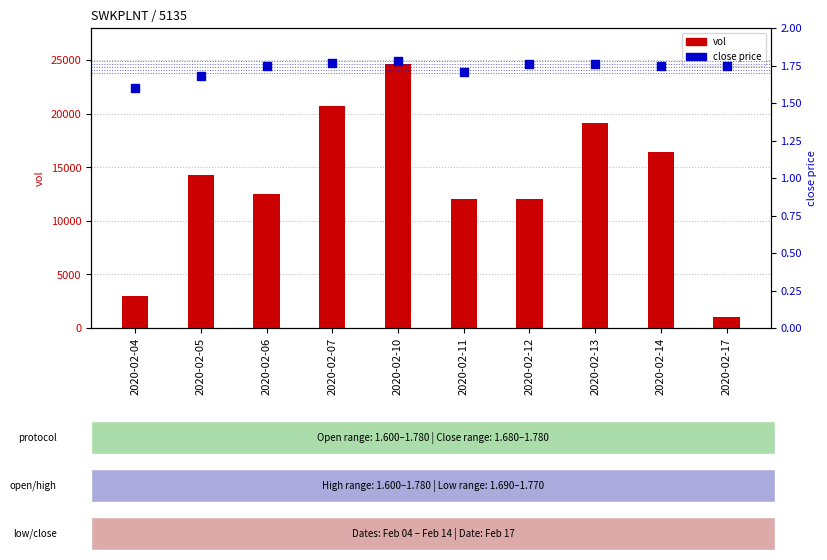

At how many categories does at least one series exceed 13618?

5